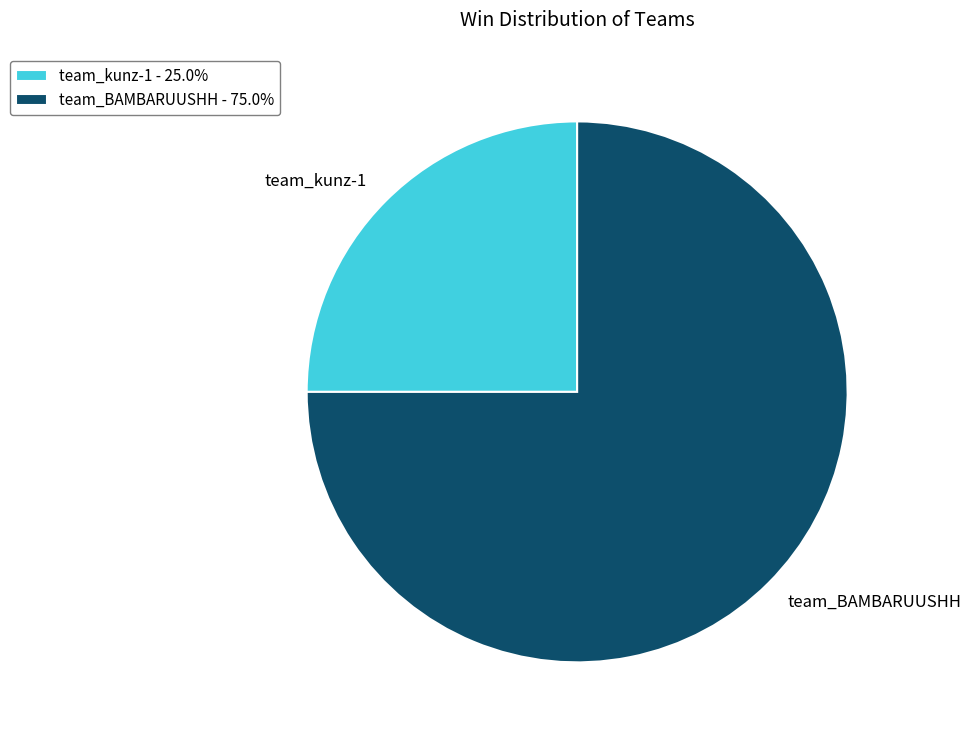

Rank the categories by value from highest to lowest.

team_BAMBARUUSHH, team_kunz-1